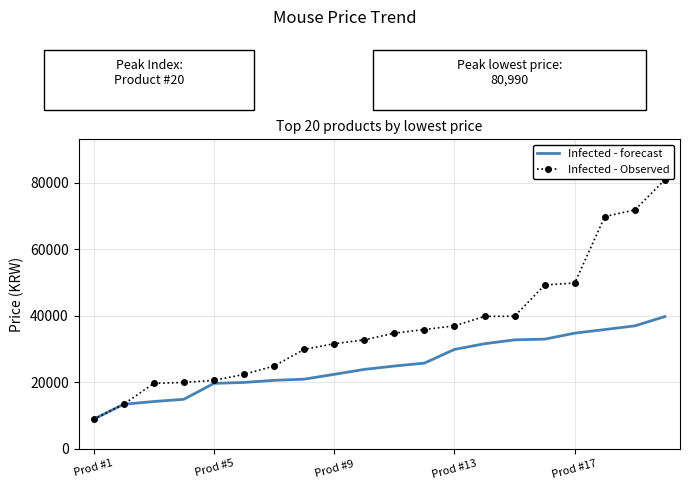

Rank the series by their average value, from highest to lowest.

Infected - Observed, Infected - forecast